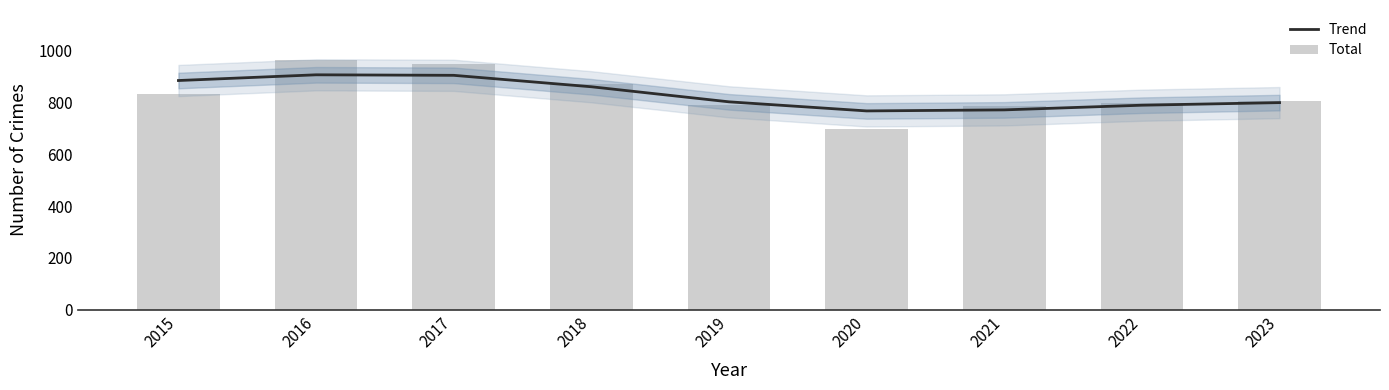

Reading left to right, what are all the values shown in this chart?

Trend: 2015=883	2016=905	2017=903	2018=859	2019=801	2020=766	2021=770	2022=788	2023=798
Total: 2015=830	2016=962	2017=945	2018=870	2019=788	2020=696	2021=784	2022=798	2023=805